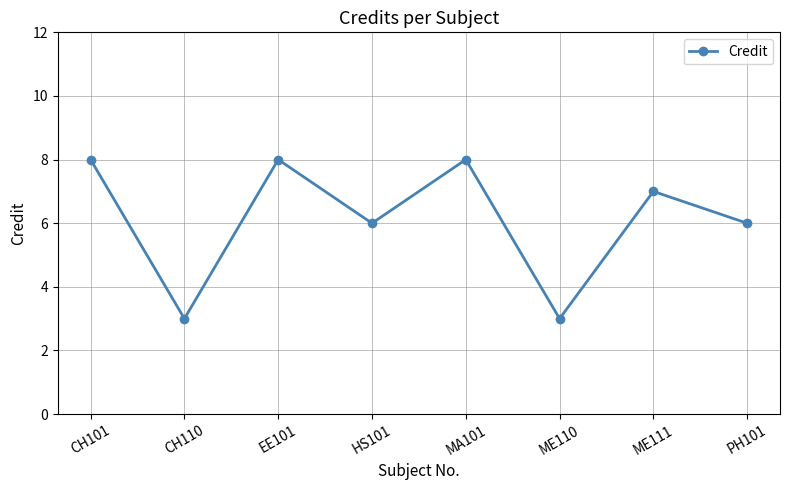

What is the average value?

6